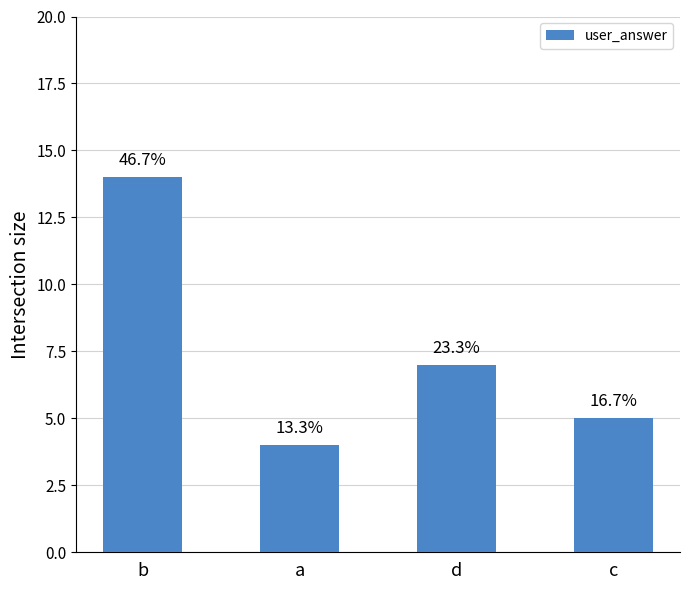

Rank the categories by value from highest to lowest.

b, d, c, a